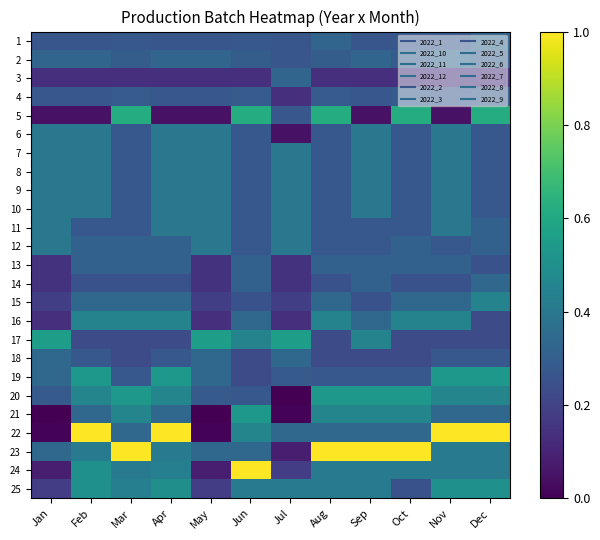

Reading left to right, list all the values displayed in this chart.

1: Jan=0.3	Feb=0.3	Mar=0.3	Apr=0.3	May=0.3	Jun=0.3	Jul=0.3	Aug=0.3	Sep=0.3	Oct=0.3	Nov=0.3	Dec=0.3
2: Jan=0.3	Feb=0.3	Mar=0.3	Apr=0.3	May=0.3	Jun=0.3	Jul=0.3	Aug=0.3	Sep=0.3	Oct=0.3	Nov=0.3	Dec=0.3
3: Jan=0.1	Feb=0.1	Mar=0.1	Apr=0.1	May=0.1	Jun=0.1	Jul=0.3	Aug=0.1	Sep=0.1	Oct=0.1	Nov=0.1	Dec=0.1
4: Jan=0.3	Feb=0.3	Mar=0.3	Apr=0.3	May=0.3	Jun=0.3	Jul=0.1	Aug=0.3	Sep=0.3	Oct=0.3	Nov=0.3	Dec=0.3
5: Jan=0.1	Feb=0.1	Mar=0.6	Apr=0.1	May=0.1	Jun=0.6	Jul=0.3	Aug=0.6	Sep=0.1	Oct=0.6	Nov=0.1	Dec=0.6
6: Jan=0.4	Feb=0.4	Mar=0.3	Apr=0.4	May=0.4	Jun=0.3	Jul=0.1	Aug=0.3	Sep=0.4	Oct=0.3	Nov=0.4	Dec=0.3
7: Jan=0.4	Feb=0.4	Mar=0.3	Apr=0.4	May=0.4	Jun=0.3	Jul=0.4	Aug=0.3	Sep=0.4	Oct=0.3	Nov=0.4	Dec=0.3
8: Jan=0.4	Feb=0.4	Mar=0.3	Apr=0.4	May=0.4	Jun=0.3	Jul=0.4	Aug=0.3	Sep=0.4	Oct=0.3	Nov=0.4	Dec=0.3
9: Jan=0.4	Feb=0.4	Mar=0.3	Apr=0.4	May=0.4	Jun=0.3	Jul=0.4	Aug=0.3	Sep=0.4	Oct=0.3	Nov=0.4	Dec=0.3
10: Jan=0.4	Feb=0.4	Mar=0.3	Apr=0.4	May=0.4	Jun=0.3	Jul=0.4	Aug=0.3	Sep=0.4	Oct=0.3	Nov=0.4	Dec=0.3
11: Jan=0.4	Feb=0.3	Mar=0.3	Apr=0.4	May=0.4	Jun=0.3	Jul=0.4	Aug=0.3	Sep=0.3	Oct=0.3	Nov=0.4	Dec=0.3
12: Jan=0.4	Feb=0.3	Mar=0.3	Apr=0.3	May=0.4	Jun=0.3	Jul=0.4	Aug=0.3	Sep=0.3	Oct=0.3	Nov=0.3	Dec=0.3
13: Jan=0.1	Feb=0.3	Mar=0.3	Apr=0.3	May=0.1	Jun=0.3	Jul=0.1	Aug=0.3	Sep=0.3	Oct=0.3	Nov=0.3	Dec=0.2
14: Jan=0.1	Feb=0.2	Mar=0.2	Apr=0.2	May=0.1	Jun=0.3	Jul=0.1	Aug=0.2	Sep=0.3	Oct=0.2	Nov=0.2	Dec=0.3
15: Jan=0.2	Feb=0.3	Mar=0.3	Apr=0.3	May=0.2	Jun=0.2	Jul=0.2	Aug=0.3	Sep=0.2	Oct=0.3	Nov=0.3	Dec=0.4
16: Jan=0.1	Feb=0.4	Mar=0.4	Apr=0.4	May=0.1	Jun=0.3	Jul=0.1	Aug=0.4	Sep=0.3	Oct=0.4	Nov=0.4	Dec=0.2
17: Jan=0.6	Feb=0.2	Mar=0.2	Apr=0.2	May=0.6	Jun=0.4	Jul=0.6	Aug=0.2	Sep=0.4	Oct=0.2	Nov=0.2	Dec=0.2
18: Jan=0.3	Feb=0.3	Mar=0.2	Apr=0.3	May=0.3	Jun=0.2	Jul=0.3	Aug=0.2	Sep=0.2	Oct=0.2	Nov=0.3	Dec=0.3
19: Jan=0.3	Feb=0.5	Mar=0.3	Apr=0.5	May=0.3	Jun=0.2	Jul=0.3	Aug=0.3	Sep=0.3	Oct=0.3	Nov=0.5	Dec=0.5
20: Jan=0.3	Feb=0.5	Mar=0.5	Apr=0.5	May=0.3	Jun=0.3	Jul=0.0	Aug=0.5	Sep=0.5	Oct=0.5	Nov=0.5	Dec=0.5
21: Jan=0.0	Feb=0.3	Mar=0.5	Apr=0.3	May=0.0	Jun=0.5	Jul=0.0	Aug=0.5	Sep=0.5	Oct=0.5	Nov=0.3	Dec=0.3
22: Jan=0.0	Feb=1.0	Mar=0.3	Apr=1.0	May=0.0	Jun=0.5	Jul=0.3	Aug=0.3	Sep=0.3	Oct=0.3	Nov=1.0	Dec=1.0
23: Jan=0.3	Feb=0.4	Mar=1.0	Apr=0.4	May=0.3	Jun=0.3	Jul=0.1	Aug=1.0	Sep=1.0	Oct=1.0	Nov=0.4	Dec=0.4
24: Jan=0.1	Feb=0.5	Mar=0.4	Apr=0.4	May=0.1	Jun=1.0	Jul=0.2	Aug=0.4	Sep=0.4	Oct=0.4	Nov=0.4	Dec=0.4
25: Jan=0.2	Feb=0.5	Mar=0.4	Apr=0.5	May=0.2	Jun=0.4	Jul=0.4	Aug=0.4	Sep=0.4	Oct=0.3	Nov=0.5	Dec=0.5